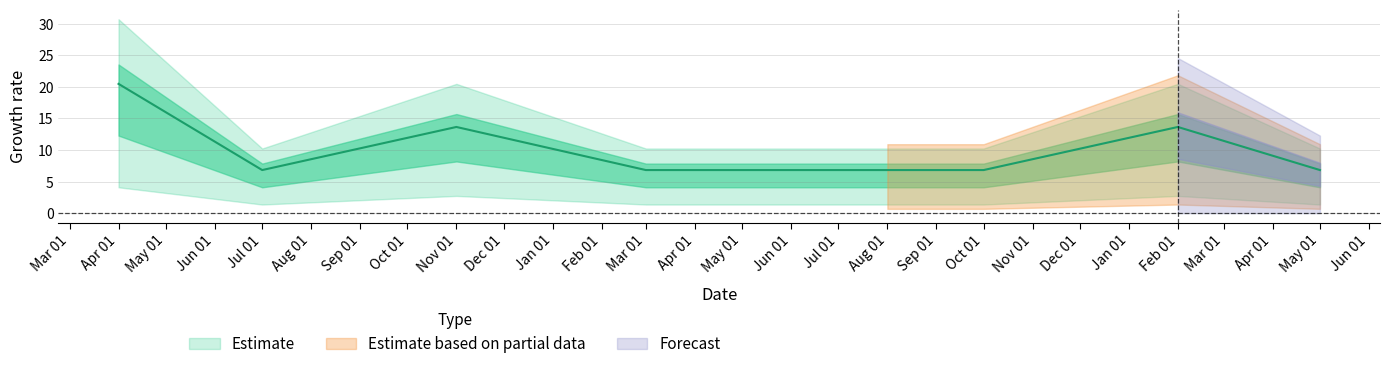

The value at May 01 is 6.8. True or false?

True